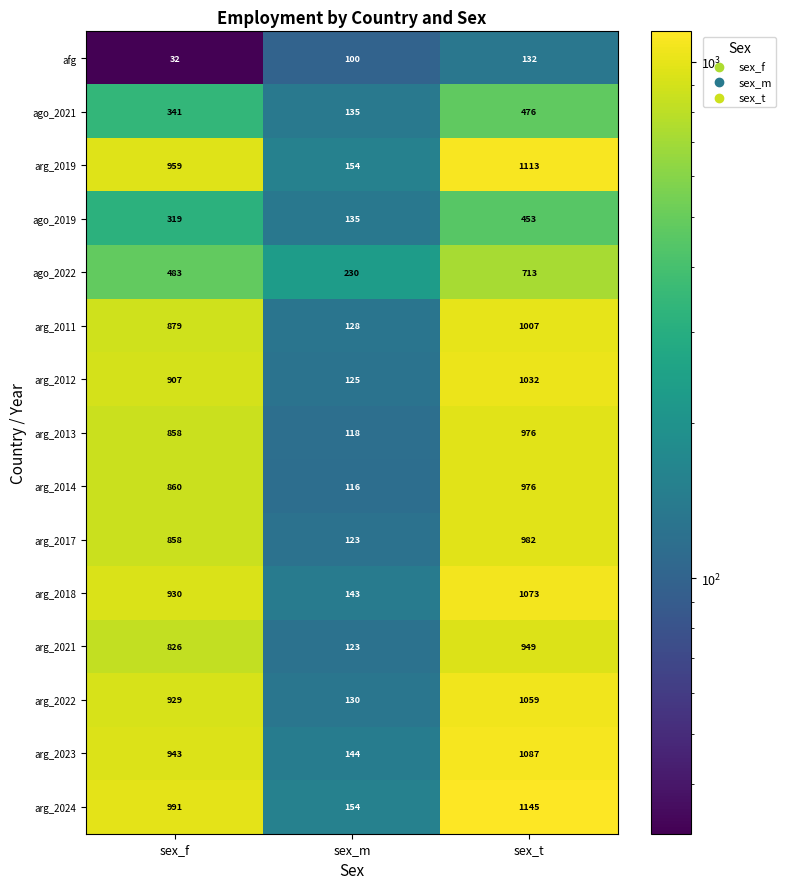

What is the average value of the arg_2018 series?

715